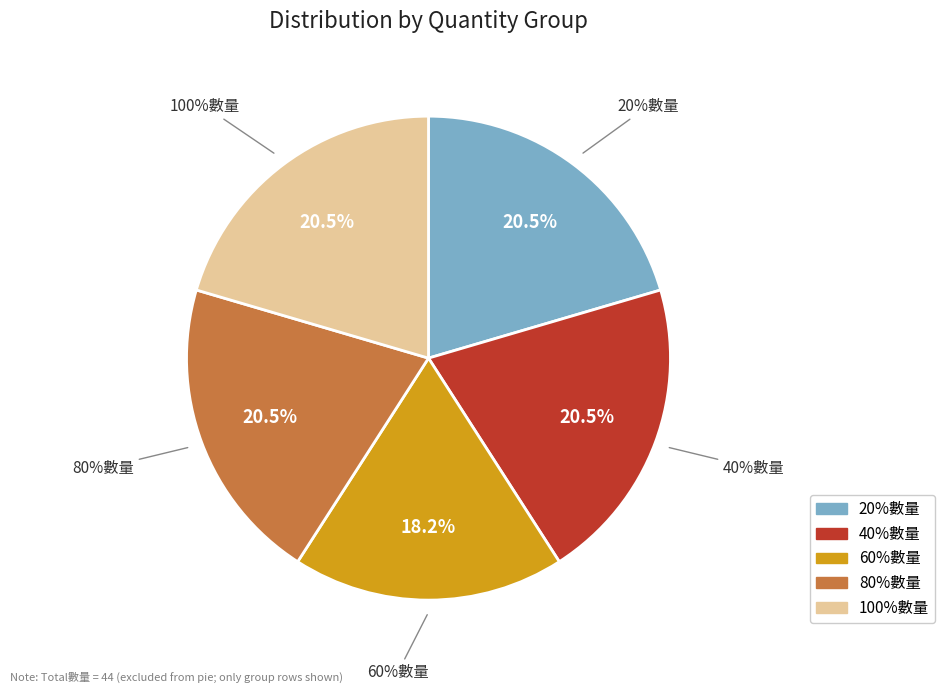

To the nearest percent, what is the combined percentage of 80%數量 and 100%數量?

41%